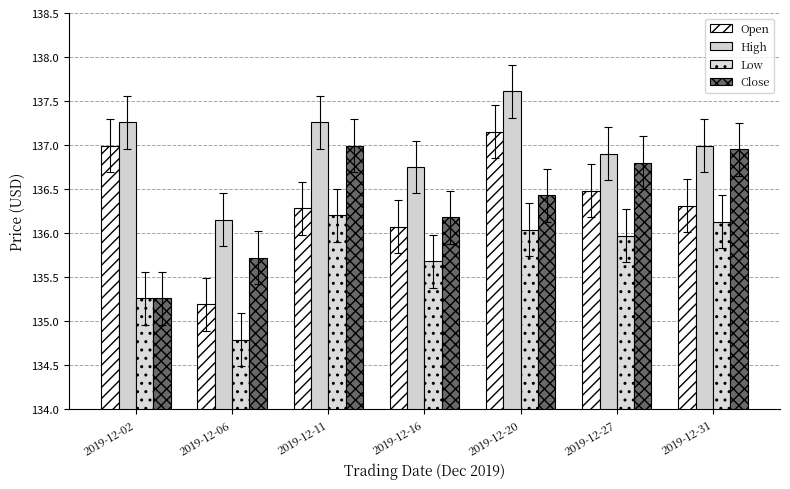

What is the highest value of the Open series?

137.2